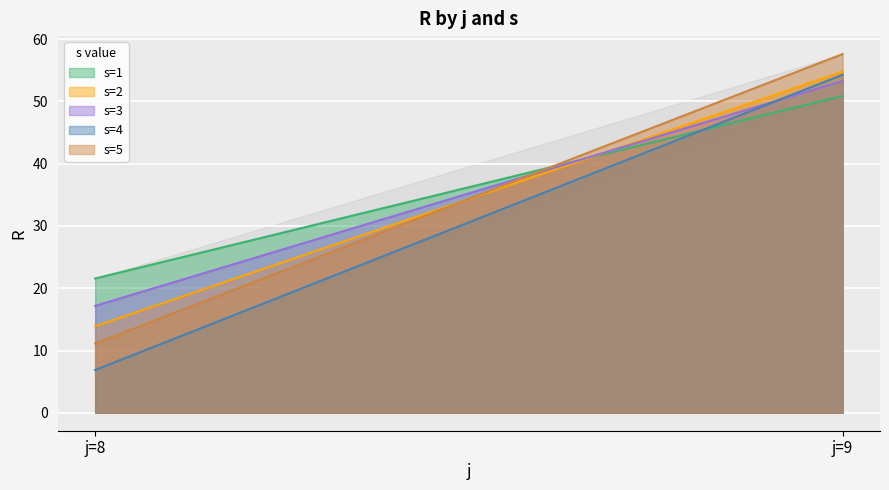

List the series in order of their peak value, highest first.

s=5, s=2, s=4, s=3, s=1